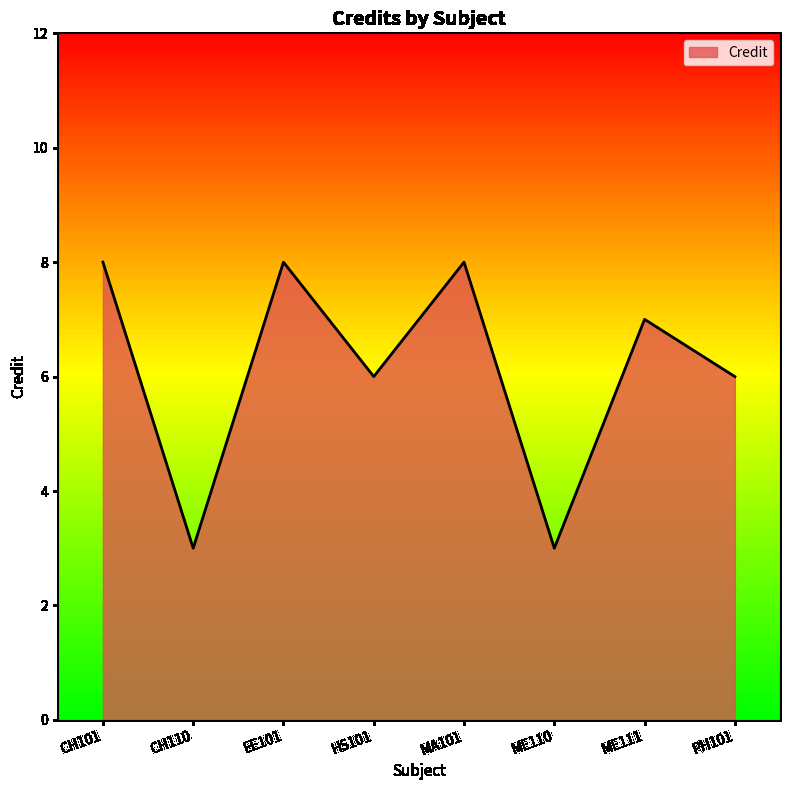

What is the change in value from MA101 to PH101?

-2